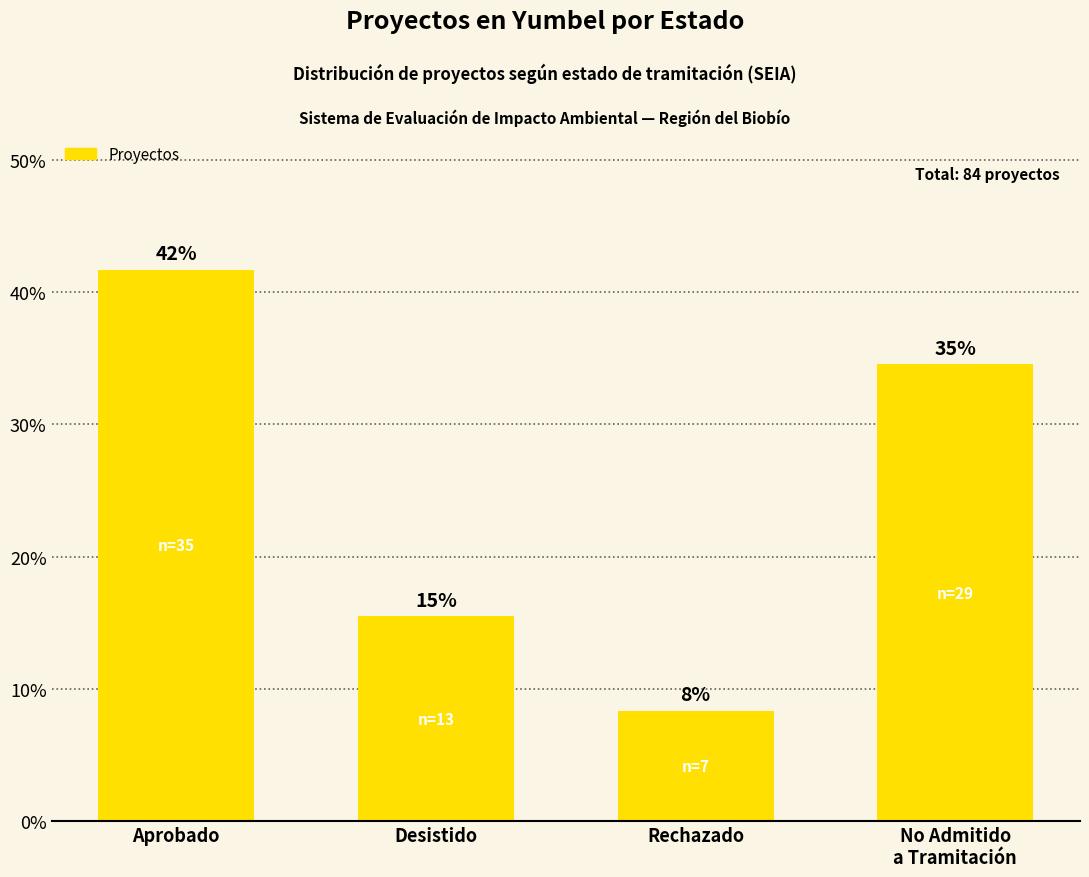

How many bars are there in total?

4